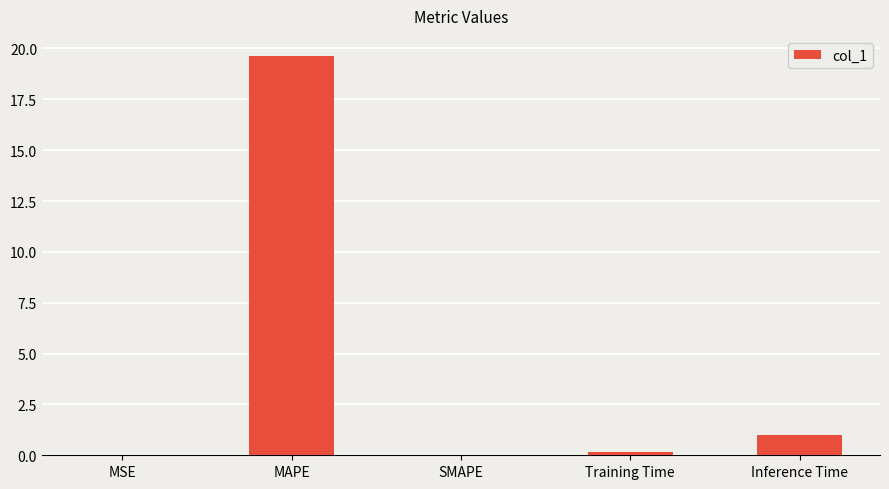

What is the difference between the values at SMAPE and Training Time?

0.1